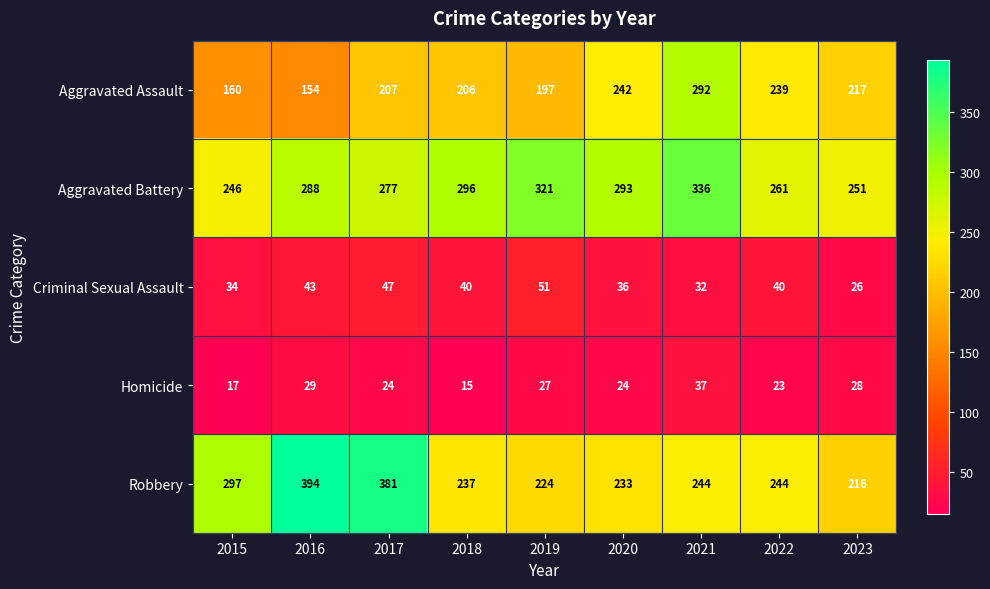

Rank the series by their maximum value, from lowest to highest.

Homicide, Criminal Sexual Assault, Aggravated Assault, Aggravated Battery, Robbery